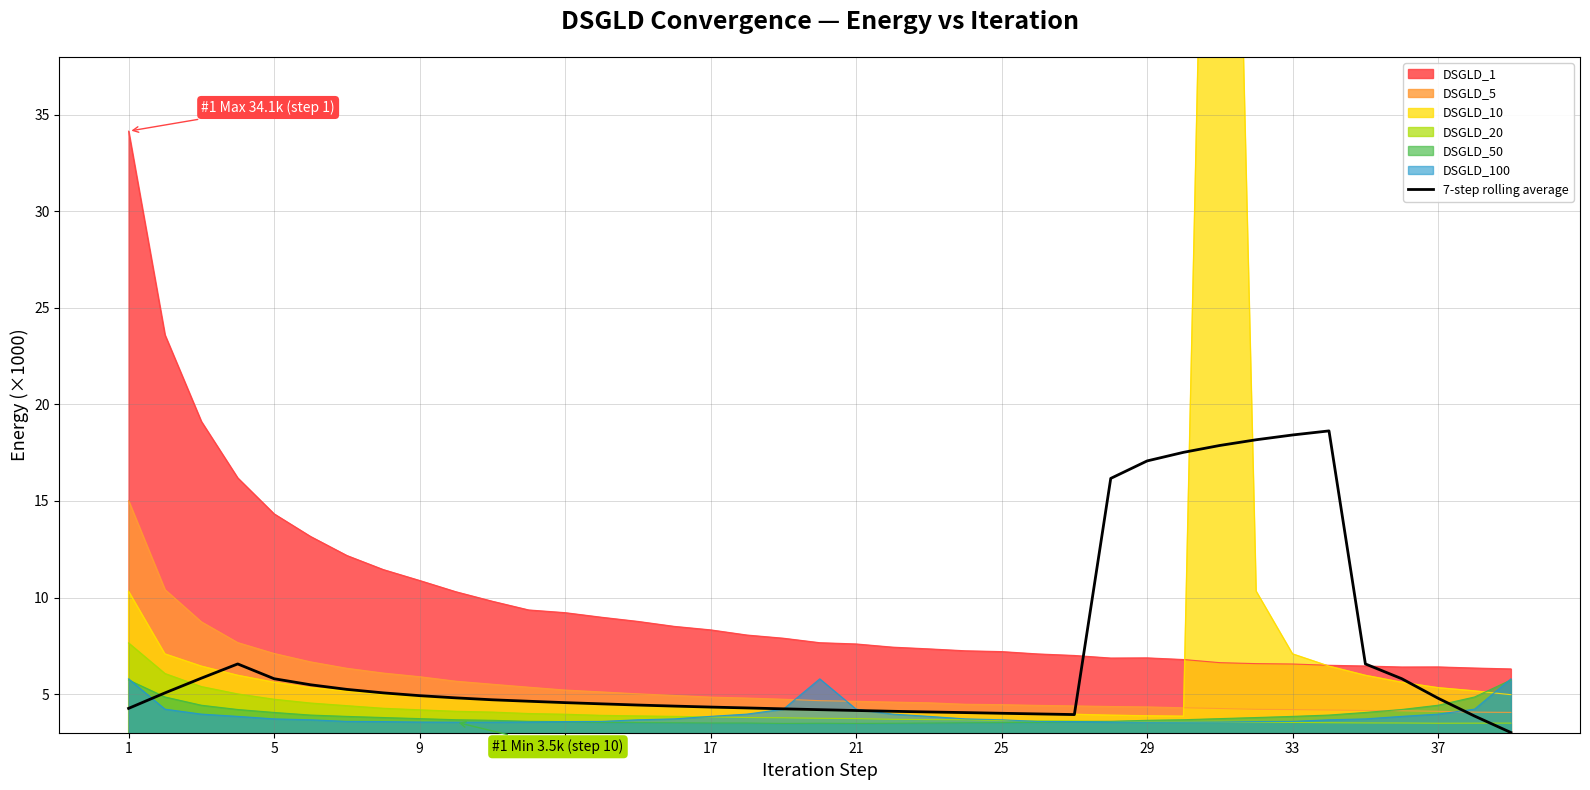

Does the chart display data point markers on the line(s)?

No